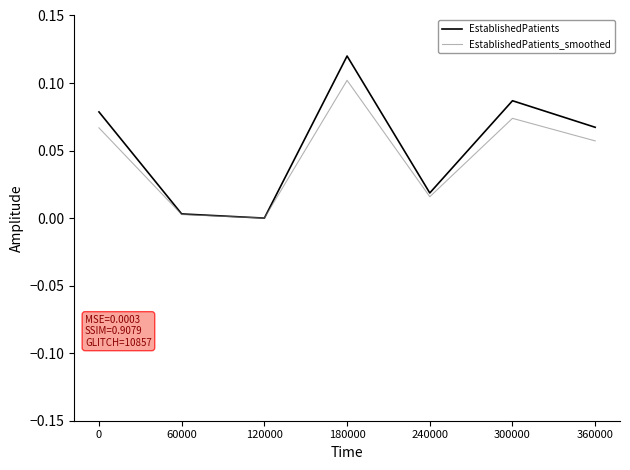

Which series has the widest spread of values?

EstablishedPatients